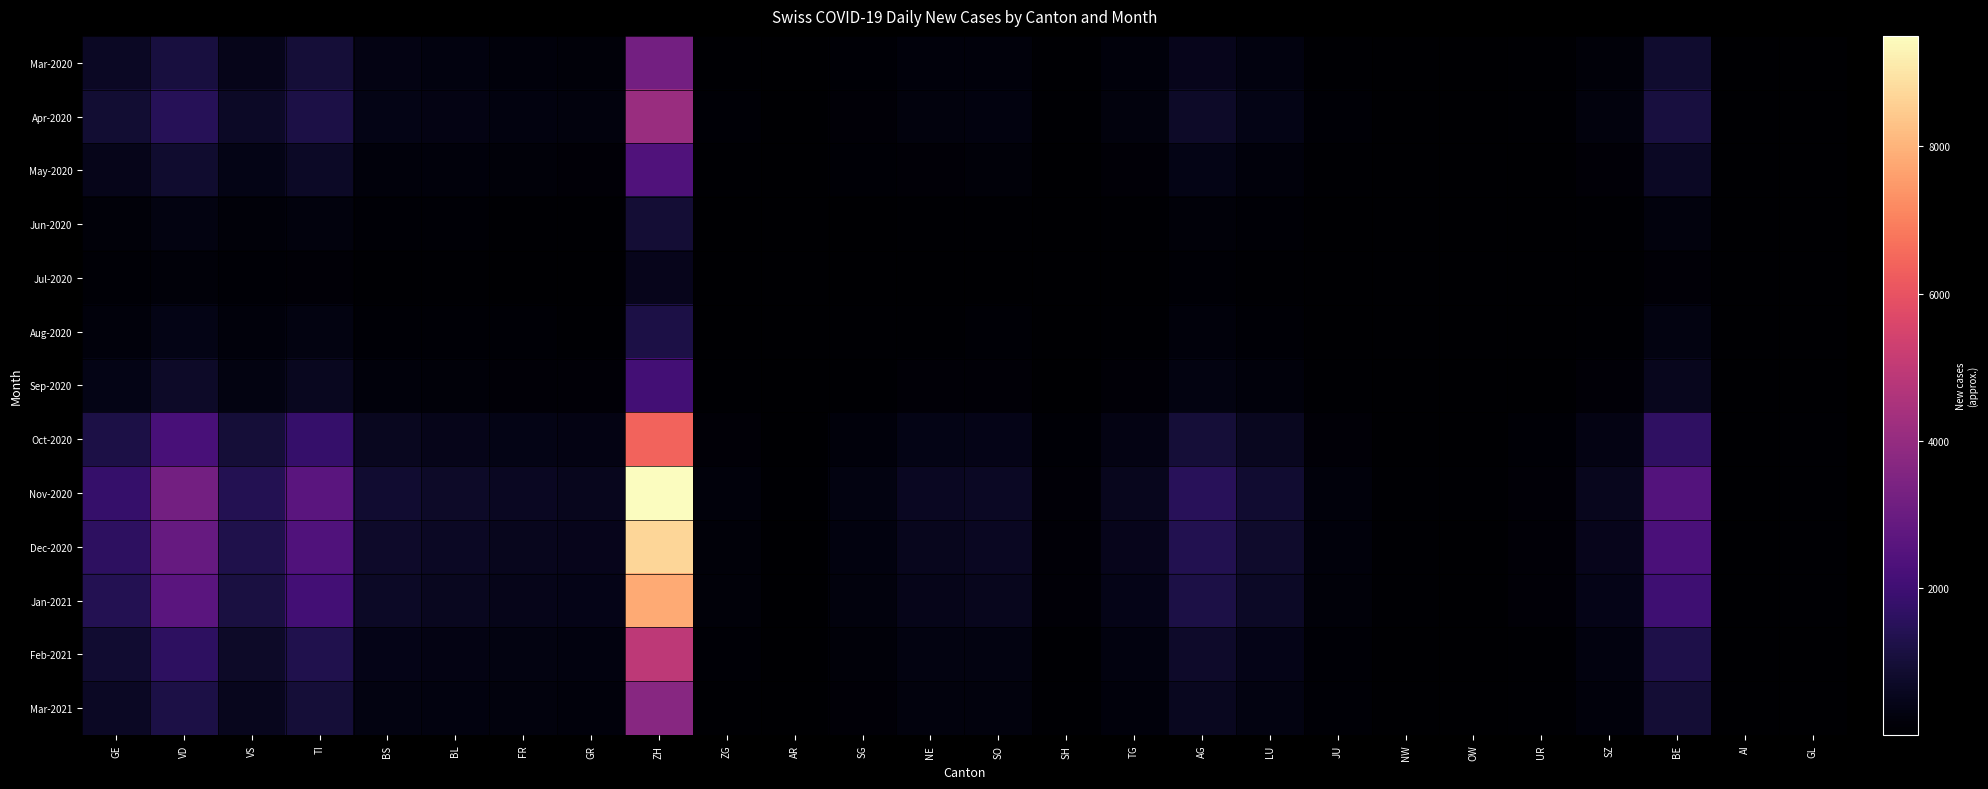

Which series changed the most between FR and AR?

Nov-2020